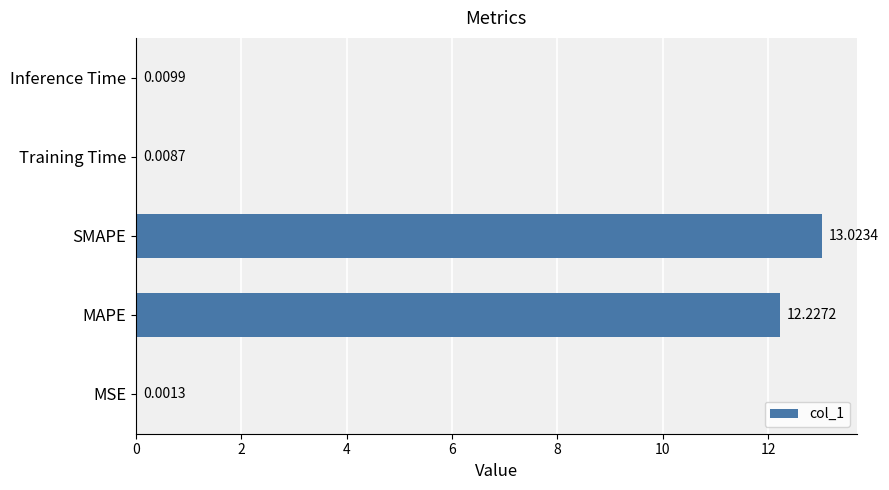

Which label corresponds to the largest value in the chart?

SMAPE